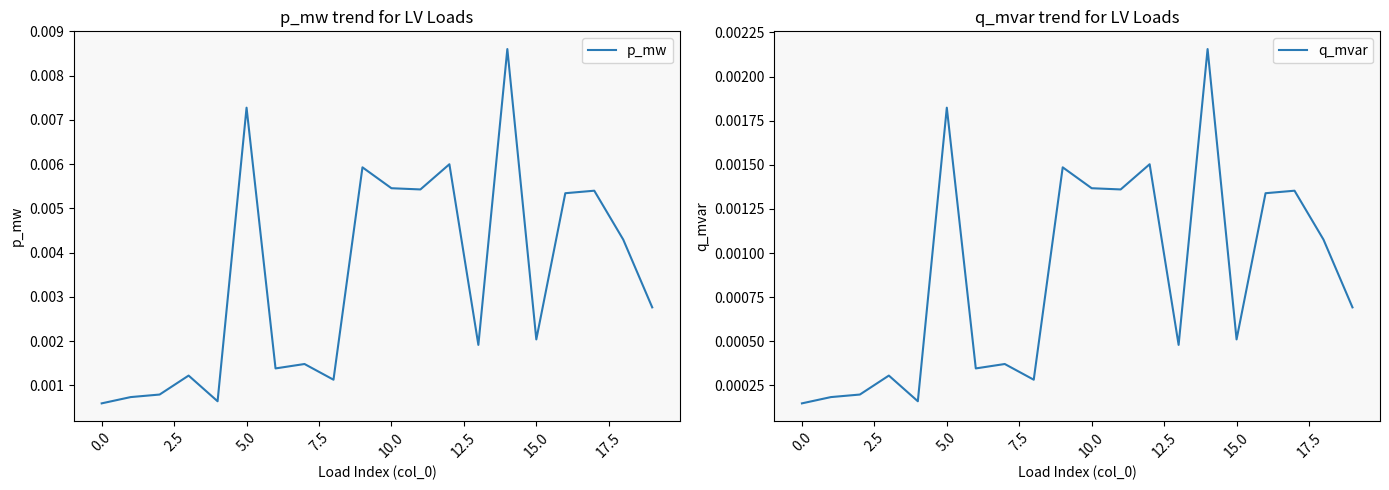

Does the chart display data point markers on the line(s)?

No